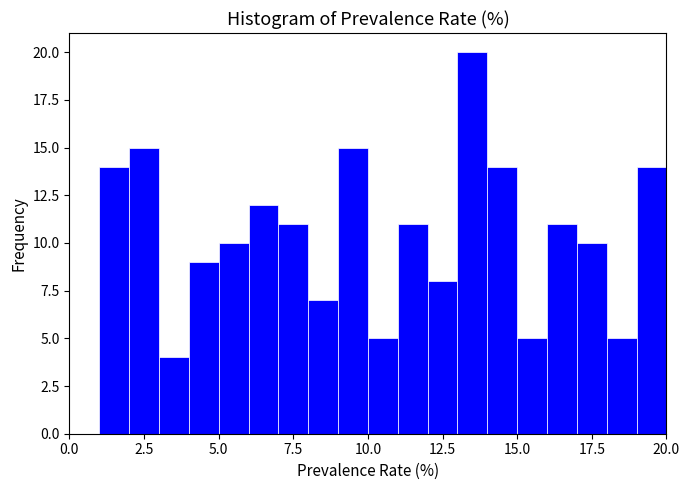

Around what value on the x-axis is the tallest bar? Give the approximate position of its centre, as read against the axis.

13.5